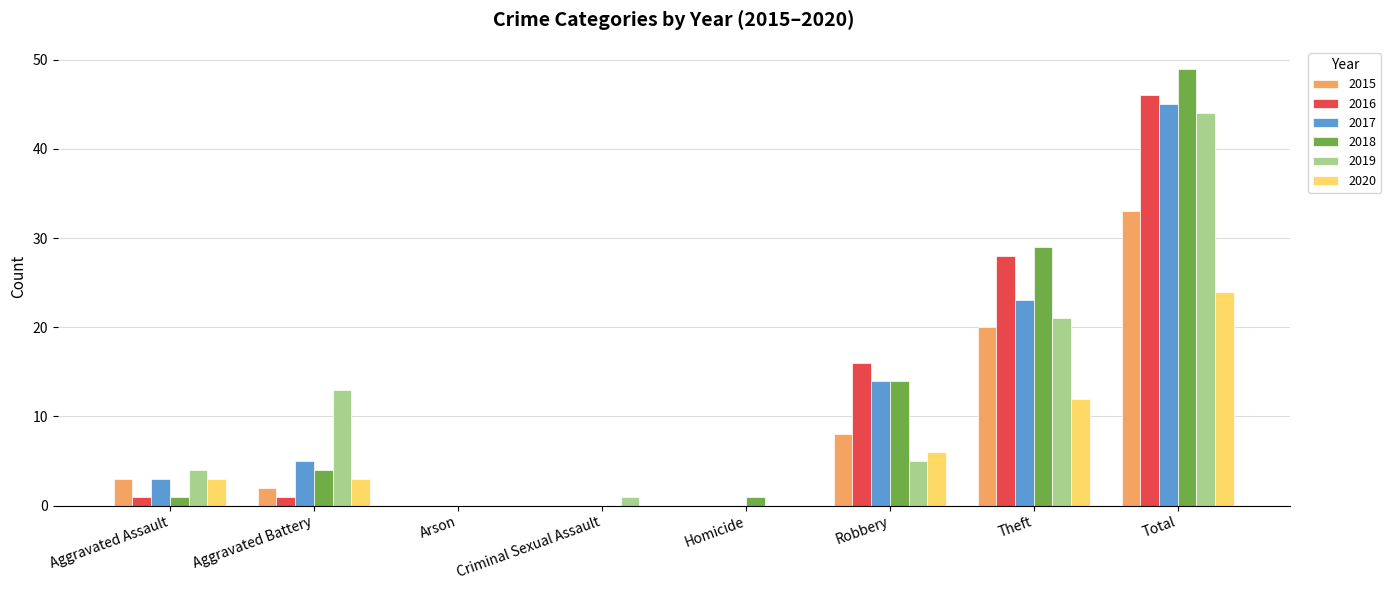

What is the approximate value of 2018 at Theft?

29